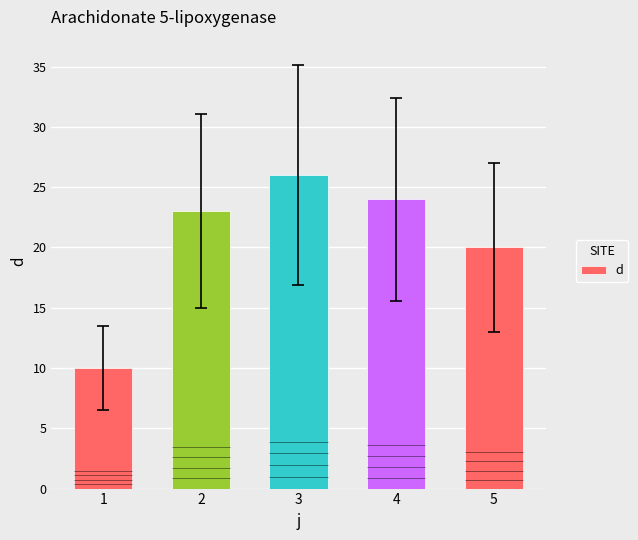

Reading left to right, what are all the values shown in this chart?

10	23	26	24	20